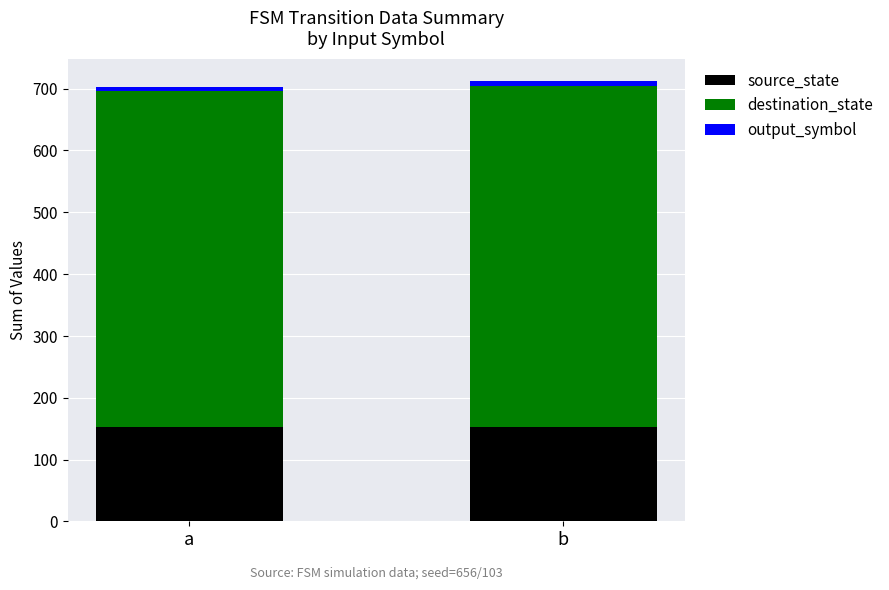

What is the total value across all series at a?

703